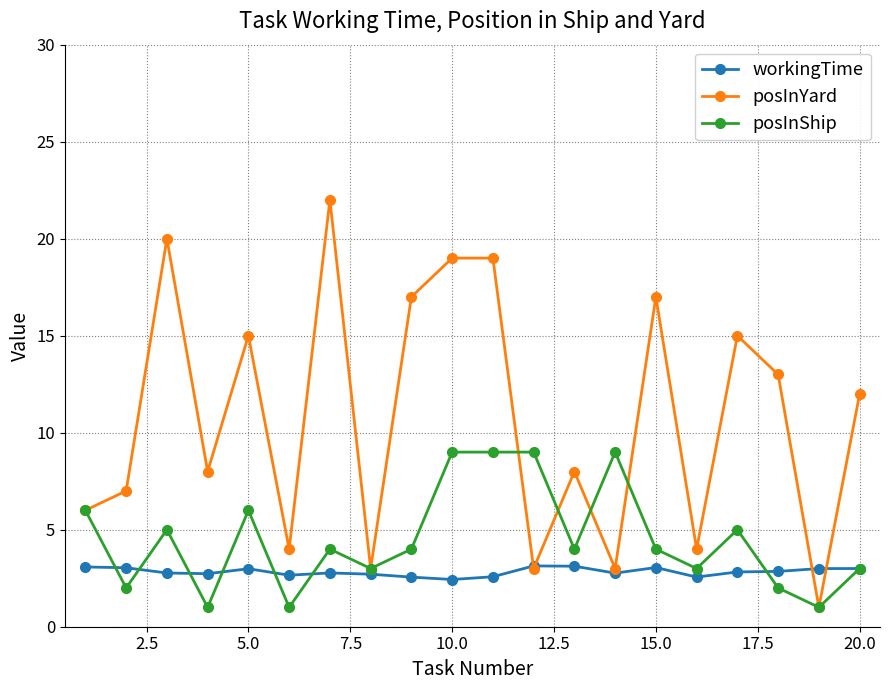

What is the lowest value of the posInShip series?

1.0